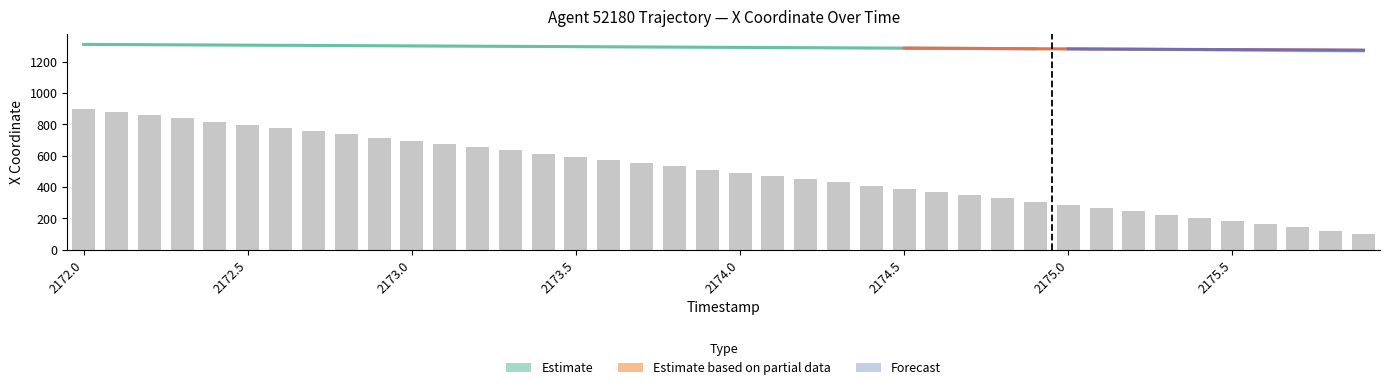

How many categories are shown in the chart?

40